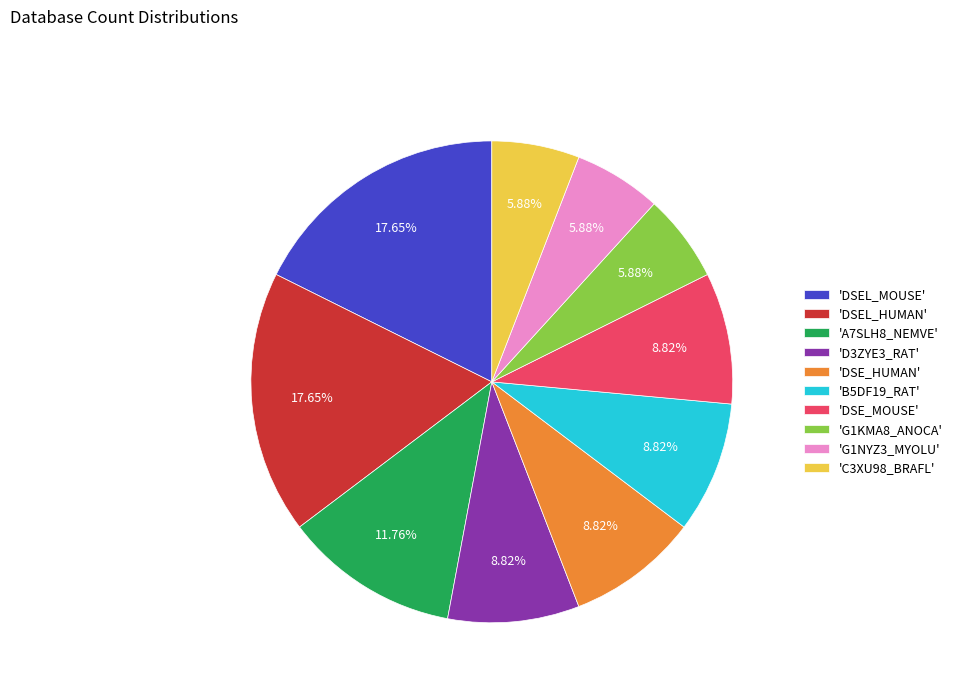

How many segments does this pie chart have?

10